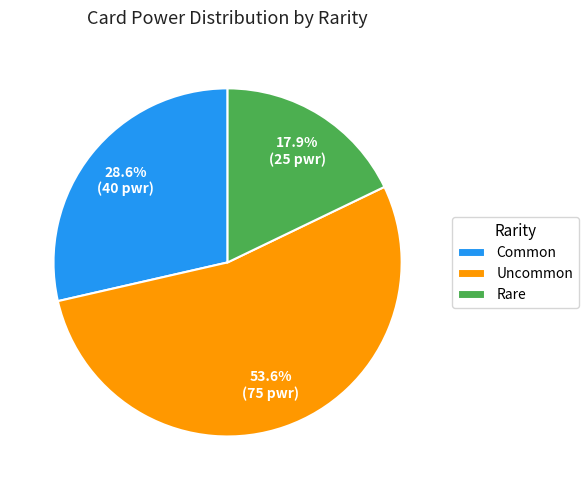

Which category has the smallest portion of the pie?

Rare